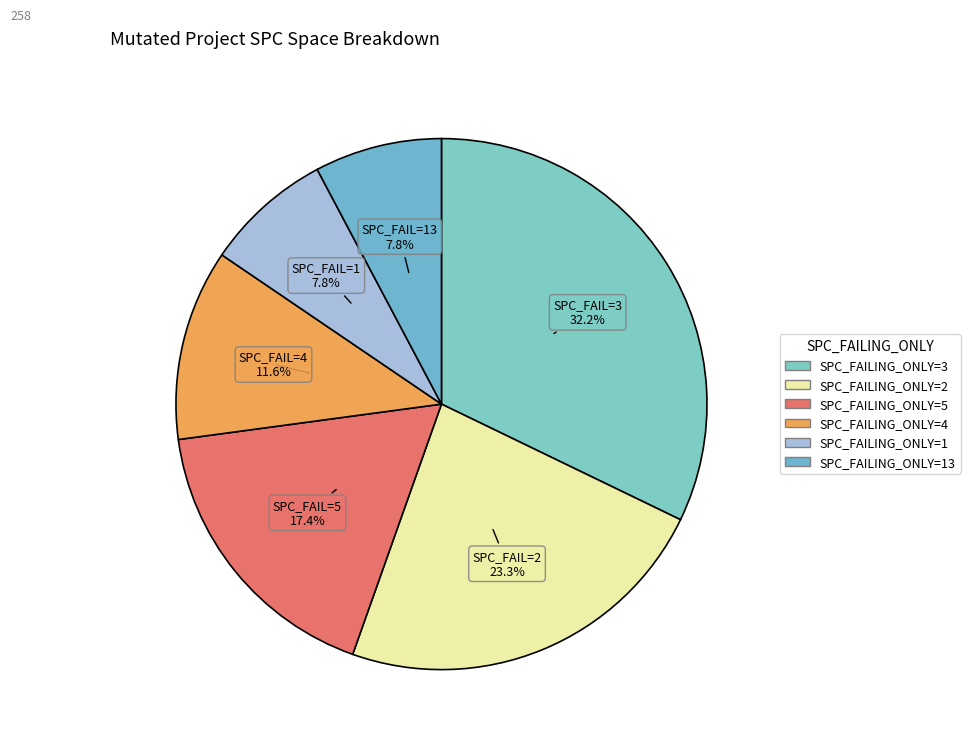

Count the number of slices in the pie.

6